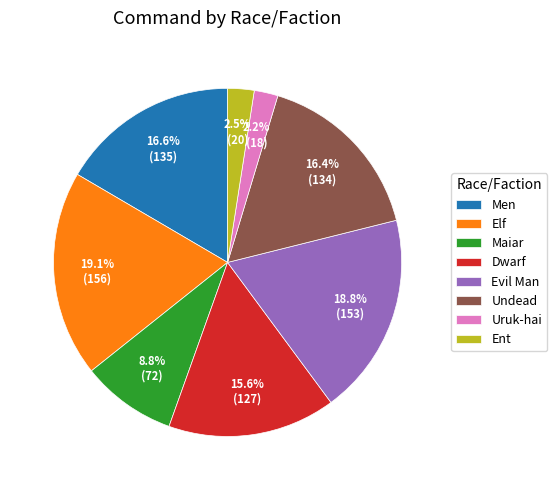

Is there any slice that represents more than half of the pie?

No